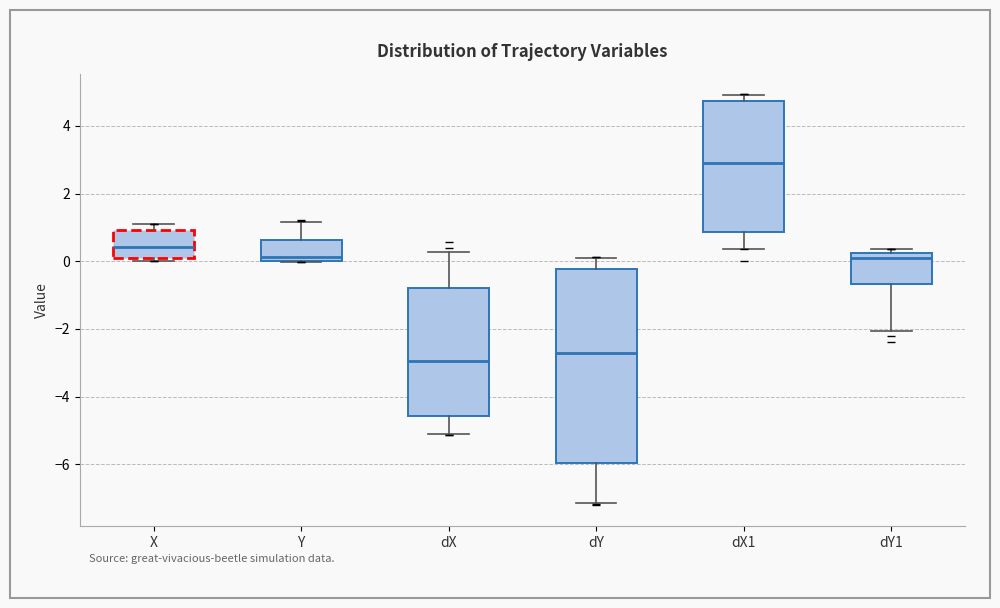

Reading left to right, transcribe this box plot: for each box, give where its median line is, the range the box spans, and where its two whiskers end, as read against the y-axis. The values are not printed on the chart, so give them approximately, as read against the axis.

X: median 0.4, box 0.0 to 1.0, whiskers 0.0 (just below the box's lower edge) to 1.0 (just above the box's upper edge)
Y: median 0.2, box 0.0 to 0.6, whiskers 0.0 to 1.2
dX: median -3.0, box -4.6 to -0.8, whiskers -5.2 to 0.2
dY: median -2.8, box -6.0 to -0.2, whiskers -7.2 to 0.0
dX1: median 2.8, box 0.8 to 4.8, whiskers 0.4 to 5.0
dY1: median 0.0, box -0.6 to 0.2, whiskers -2.0 to 0.4